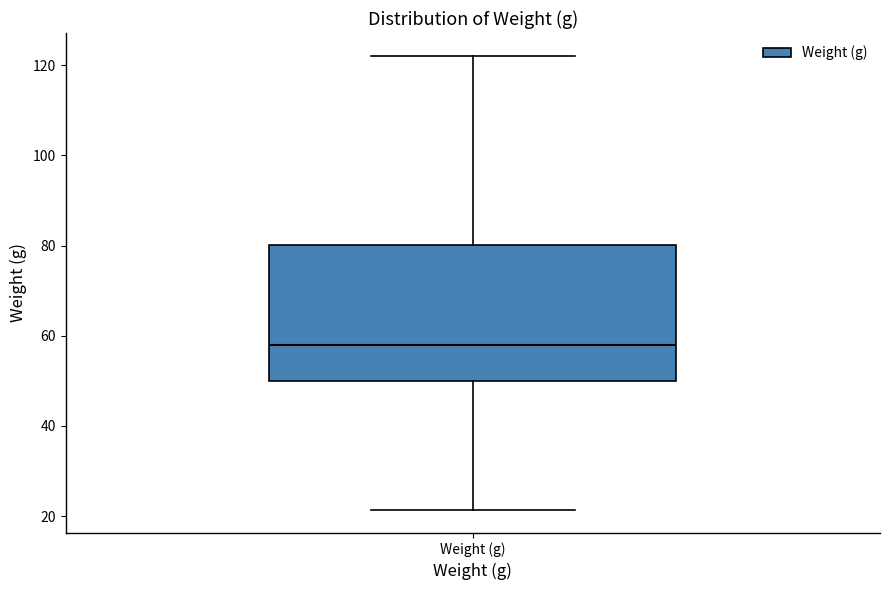

Where does the lower whisker of the box for Weight (g) end on the y-axis? The values are not printed on the chart, so give them approximately, as read against the axis.

22